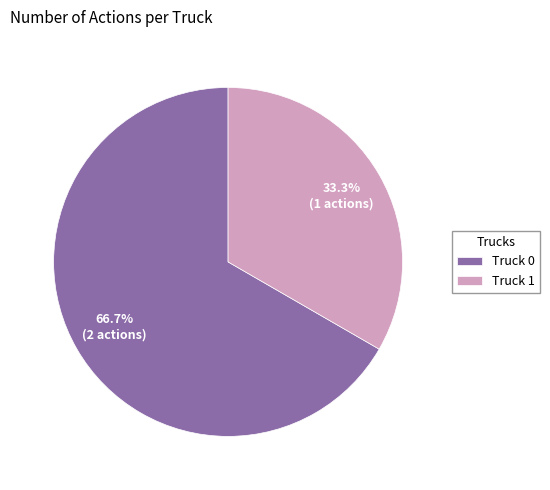

Do Truck 0 and Truck 1 together represent more than half of the pie?

Yes